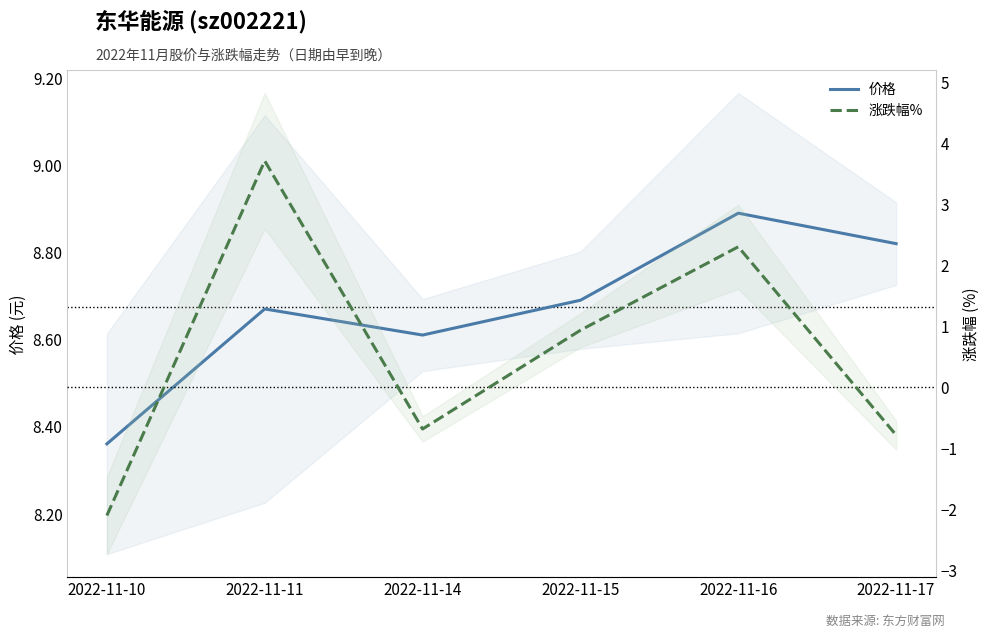

Which series has the largest total across all categories?

价格